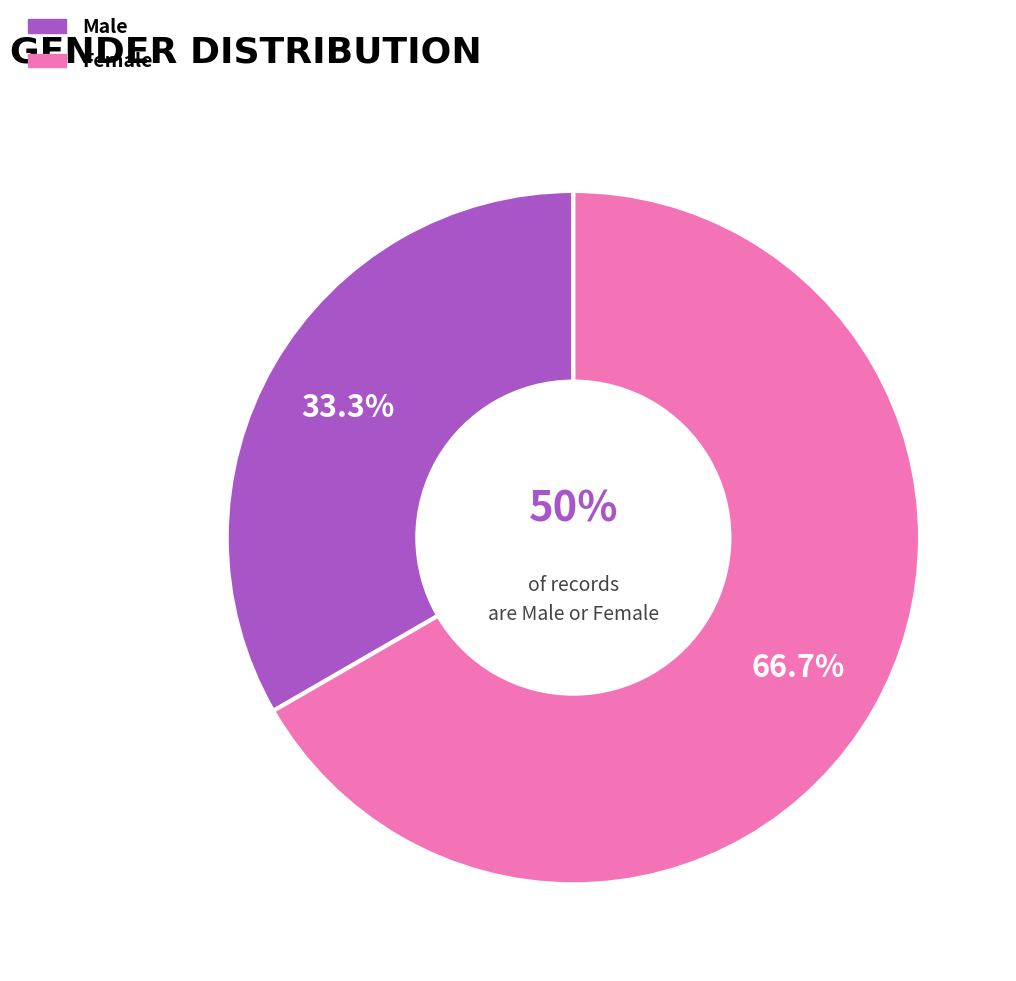

What is the largest slice in the pie chart?

Female